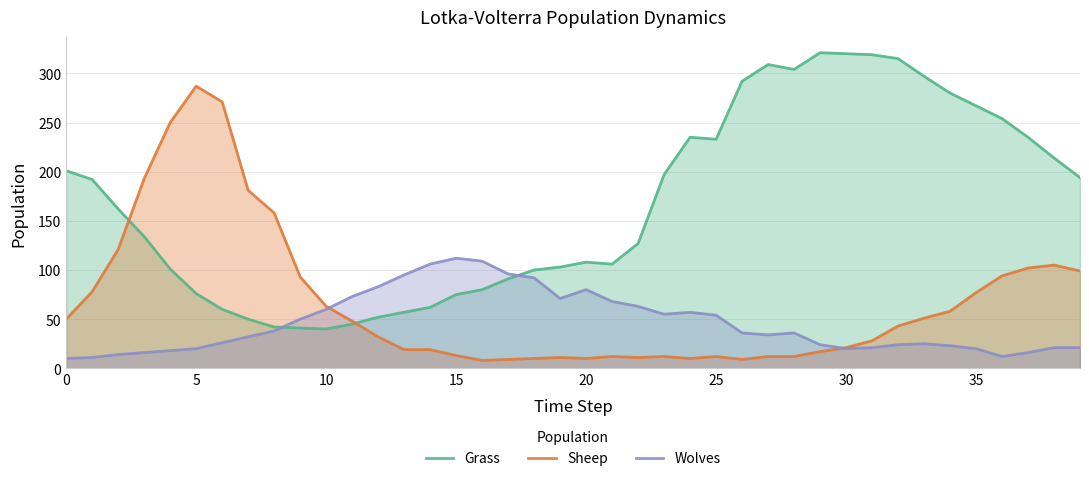

What is the maximum value for Grass?

321